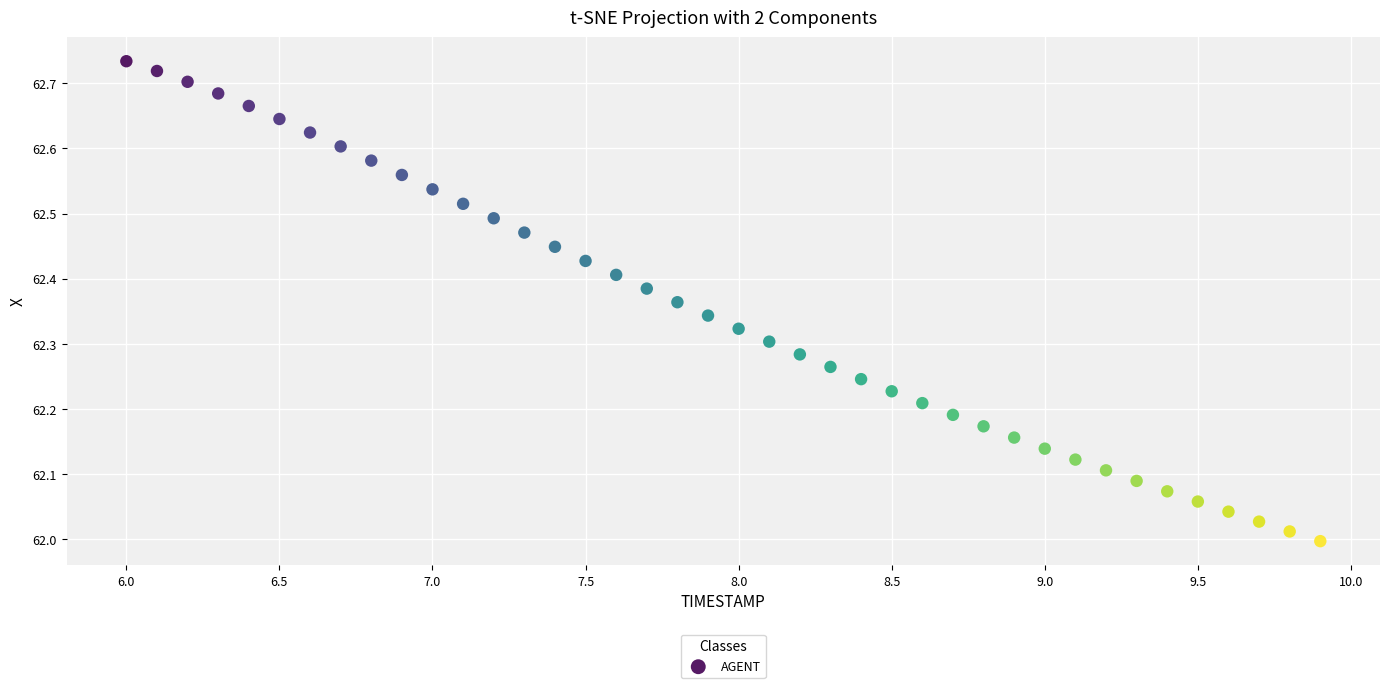

What is the range of Y values (max minus min)?

0.7